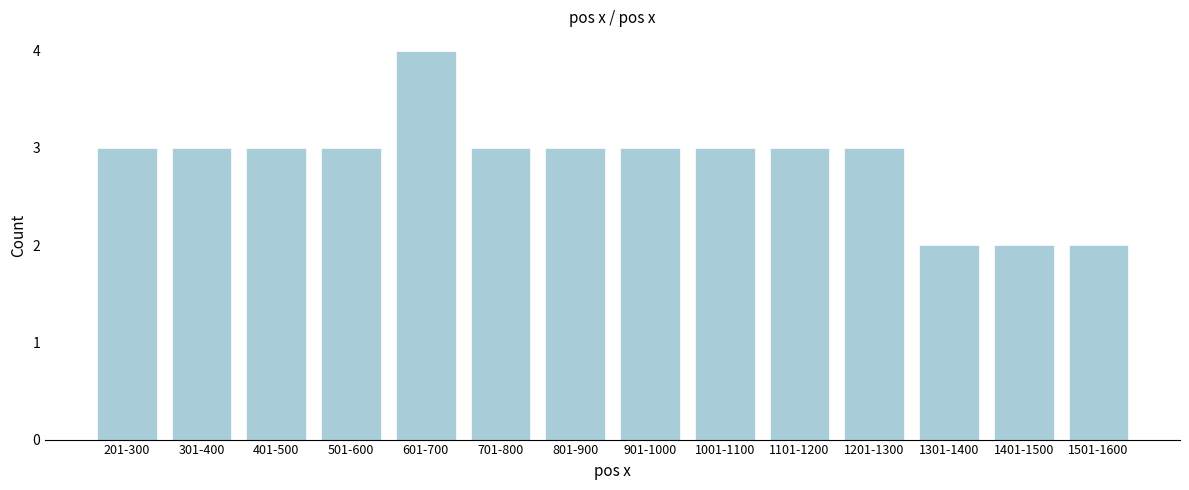

Reading right to left, extract all data points from this chart.

2	2	2	3	3	3	3	3	3	4	3	3	3	3